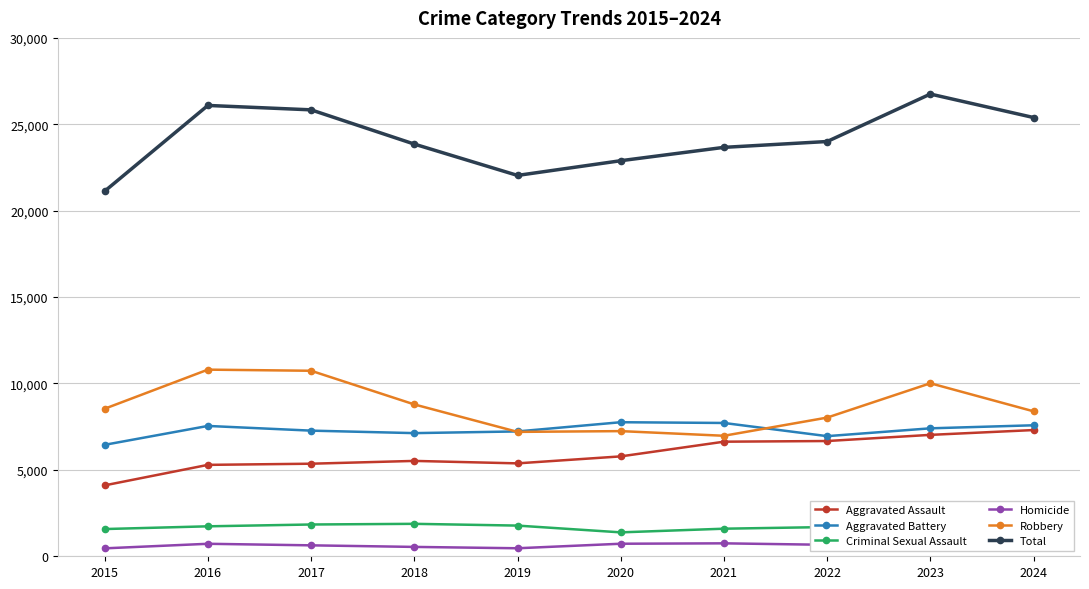

Is the value of Aggravated Assault at 2017 greater than the value of Robbery at 2023?

No